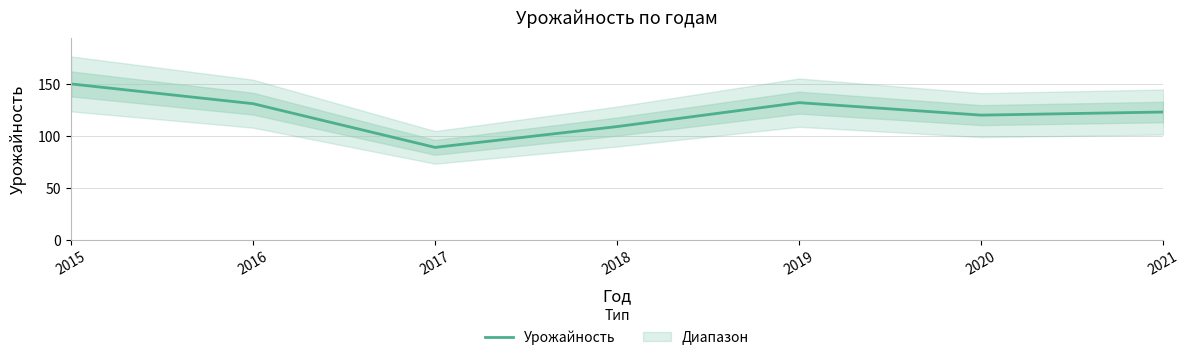

True or false: the data has more than 0 interior local peaks.

True